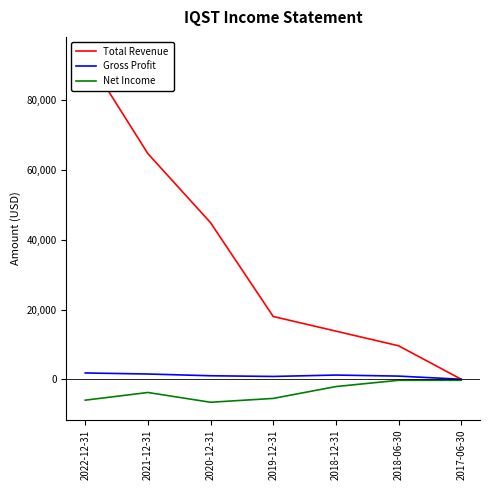

What is the value of the Net Income point at the 6th from the left?

-300